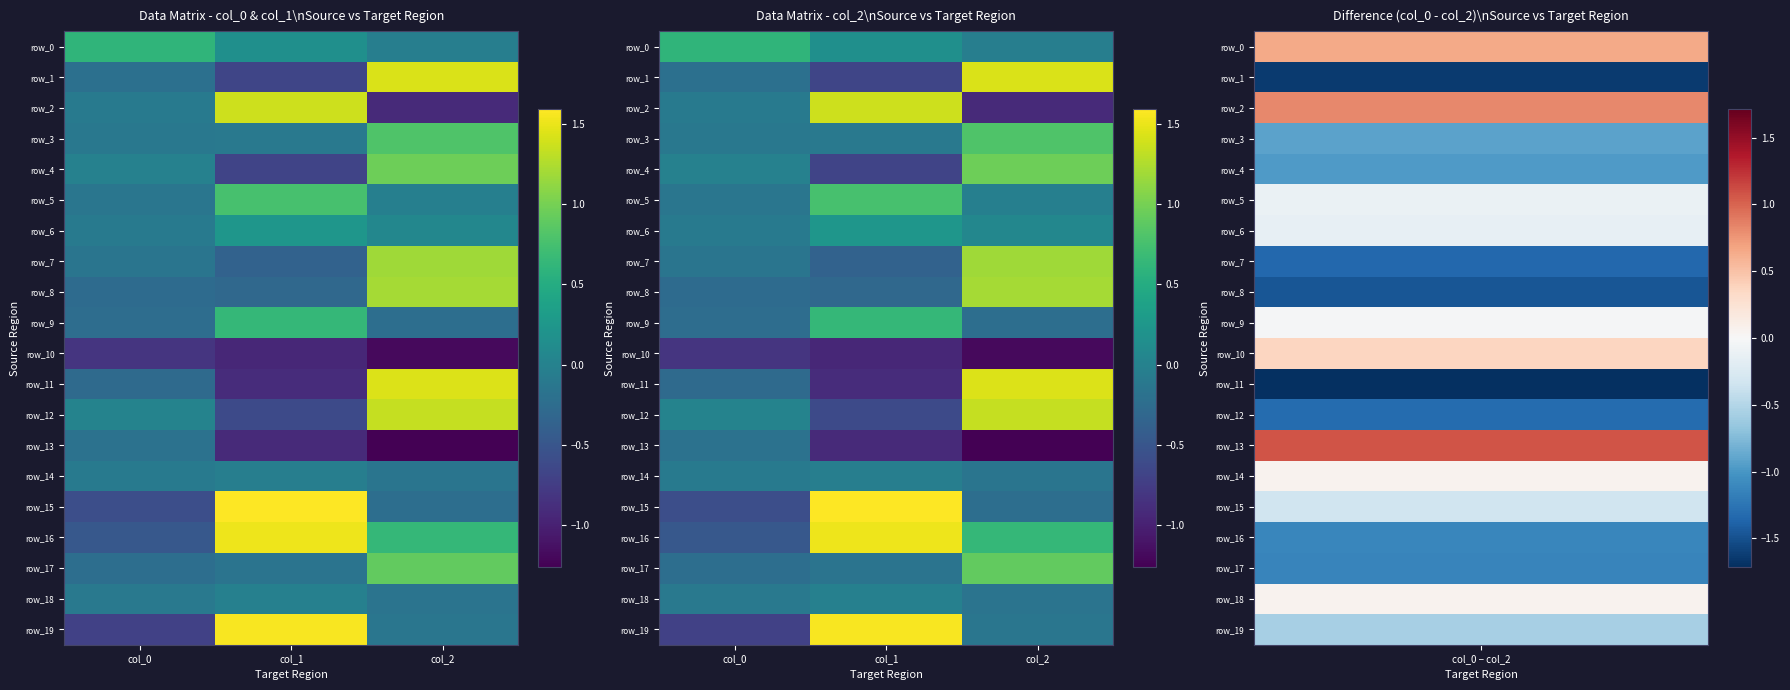

What is the difference between the row_2 values at col_1 and col_0?

1.5